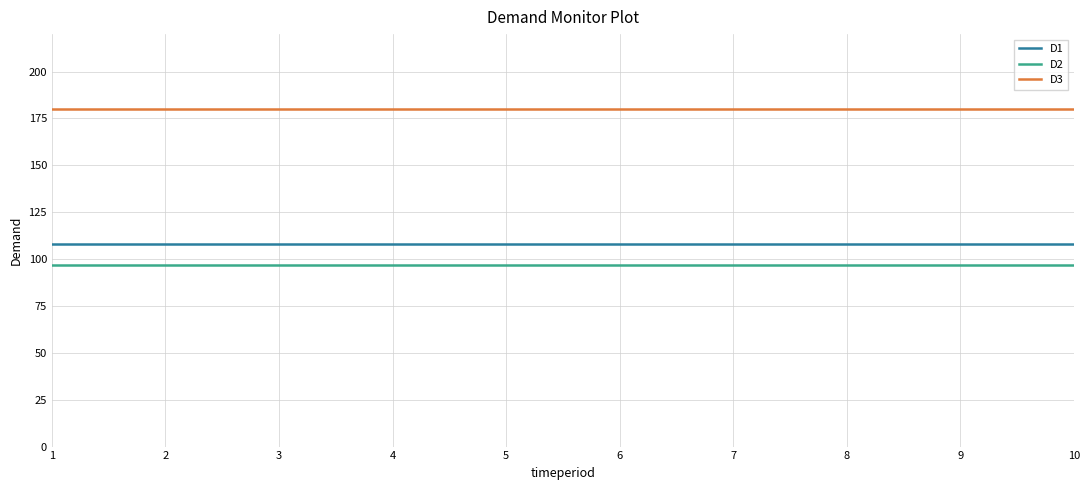

What is the sum of the D1 values at 7 and 8?

216